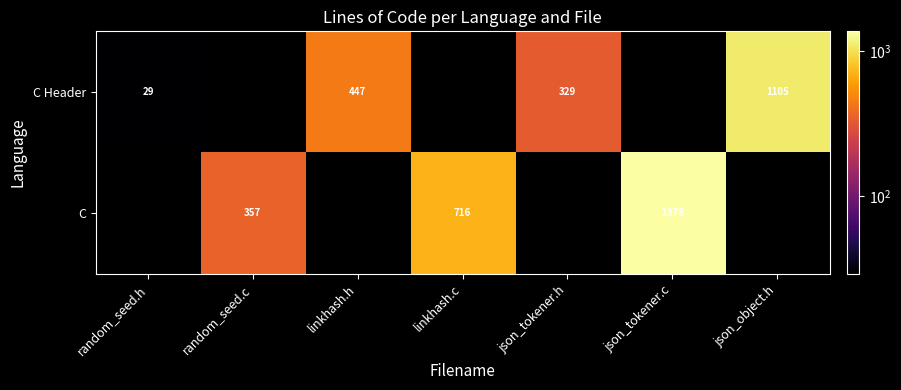

What is the total value across all series at random_seed.h?

29